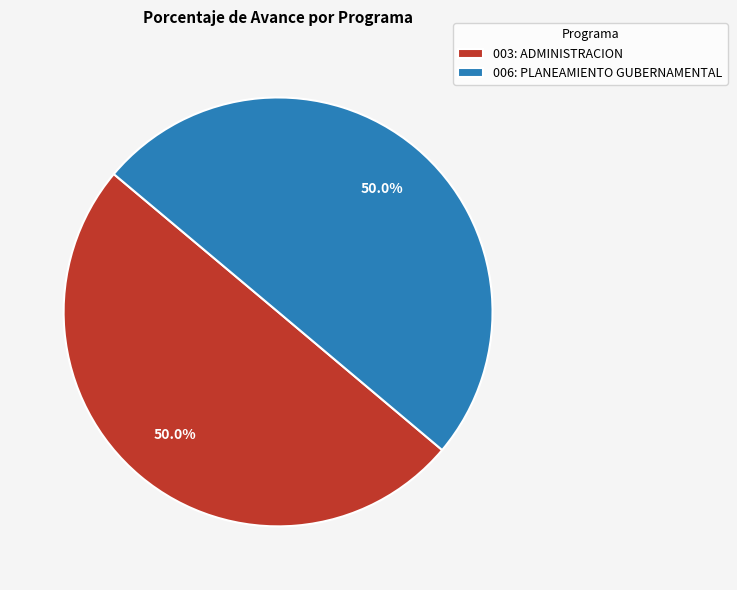

What is the ratio of the value at 003: ADMINISTRACION to the value at 006: PLANEAMIENTO GUBERNAMENTAL?

1.0